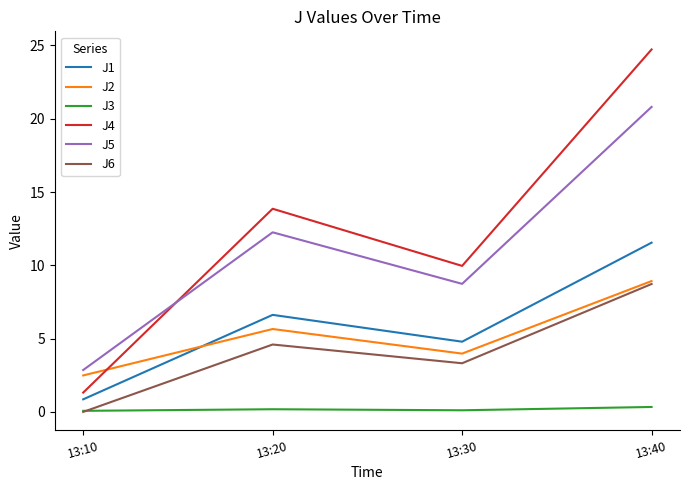

Which category has the highest value across all series?

13:40